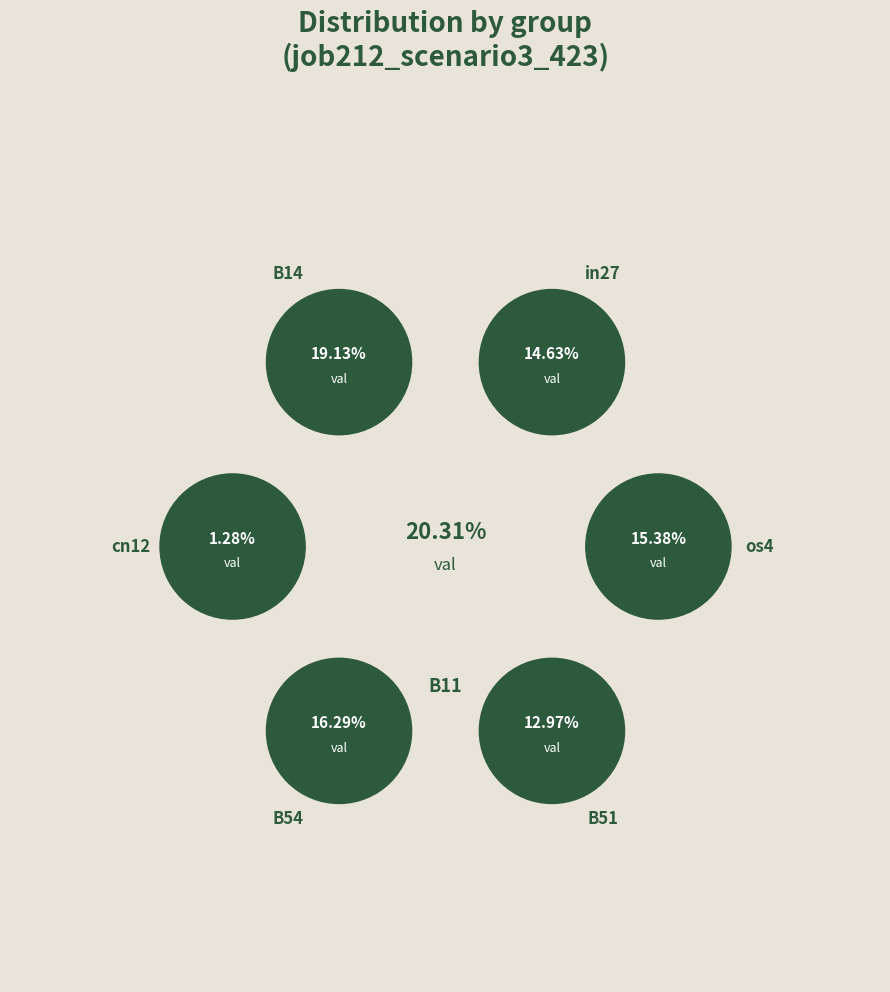

What is the smallest slice in the pie chart?

cn12